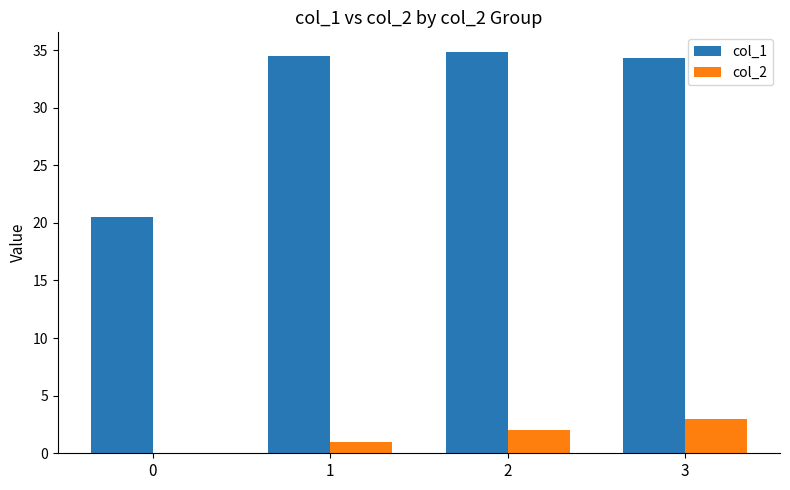

What is the sum of the col_1 values at 0 and 3?

54.9